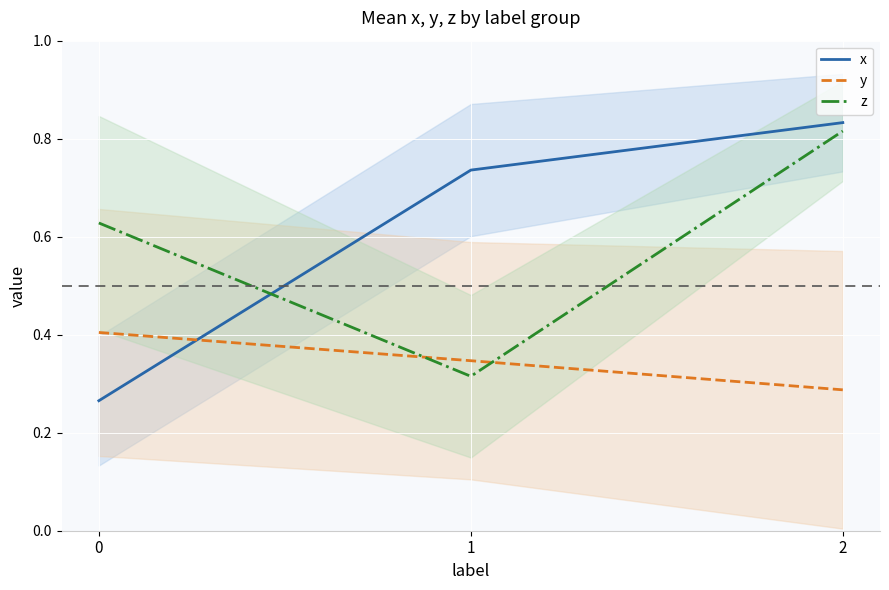

Reading left to right, what are all the values shown in this chart?

x: 0=0.3	1=0.7	2=0.8
y: 0=0.4	1=0.3	2=0.3
z: 0=0.6	1=0.3	2=0.8